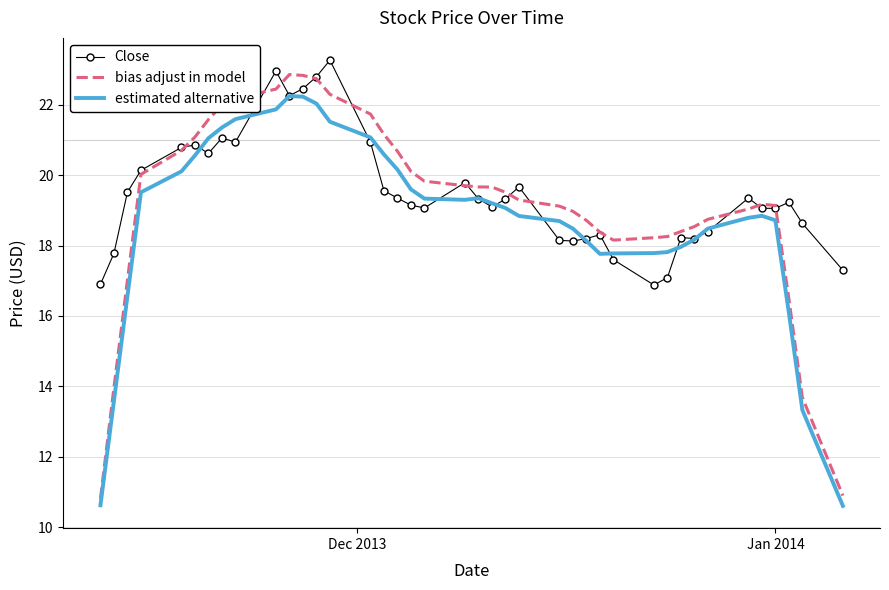

In bias adjust in model, how many points are higher than both neighbors (excluding endpoints)?

2